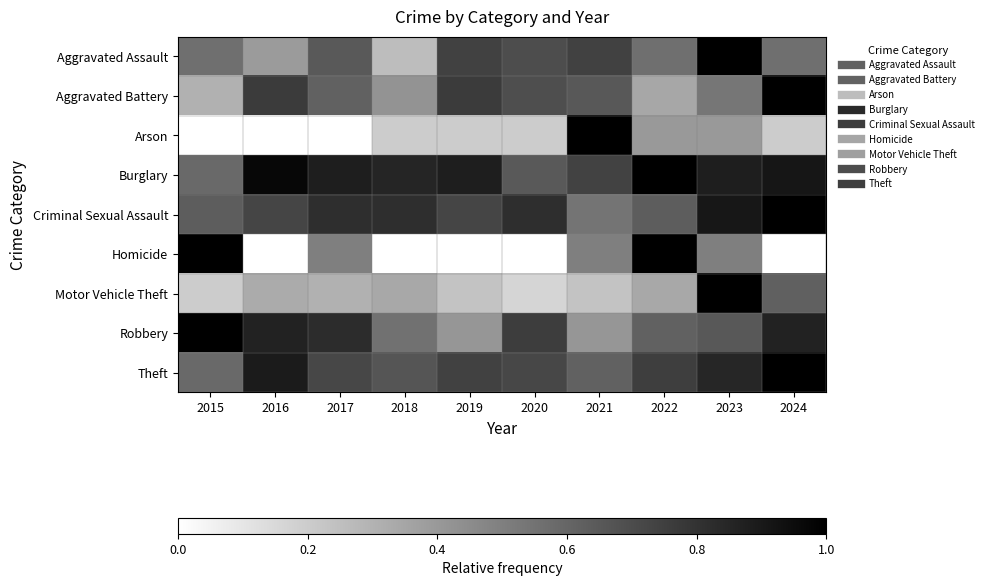

Reading right to left, list all the values displayed in this chart.

Aggravated Assault: 2024=0.6	2023=1.0	2022=0.6	2021=0.7	2020=0.7	2019=0.7	2018=0.3	2017=0.7	2016=0.4	2015=0.6
Aggravated Battery: 2024=1.0	2023=0.5	2022=0.3	2021=0.7	2020=0.7	2019=0.8	2018=0.4	2017=0.6	2016=0.8	2015=0.3
Arson: 2024=0.2	2023=0.4	2022=0.4	2021=1.0	2020=0.2	2019=0.2	2018=0.2	2017=0.0	2016=0.0	2015=0.0
Burglary: 2024=0.9	2023=0.9	2022=1.0	2021=0.7	2020=0.6	2019=0.9	2018=0.9	2017=0.9	2016=1.0	2015=0.6
Criminal Sexual Assault: 2024=1.0	2023=0.9	2022=0.6	2021=0.5	2020=0.8	2019=0.7	2018=0.8	2017=0.8	2016=0.7	2015=0.6
Homicide: 2024=0.0	2023=0.5	2022=1.0	2021=0.5	2020=0.0	2019=0.0	2018=0.0	2017=0.5	2016=0.0	2015=1.0
Motor Vehicle Theft: 2024=0.6	2023=1.0	2022=0.3	2021=0.2	2020=0.2	2019=0.2	2018=0.3	2017=0.3	2016=0.3	2015=0.2
Robbery: 2024=0.9	2023=0.7	2022=0.6	2021=0.4	2020=0.8	2019=0.4	2018=0.6	2017=0.8	2016=0.9	2015=1.0
Theft: 2024=1.0	2023=0.9	2022=0.8	2021=0.6	2020=0.7	2019=0.7	2018=0.7	2017=0.7	2016=0.9	2015=0.6